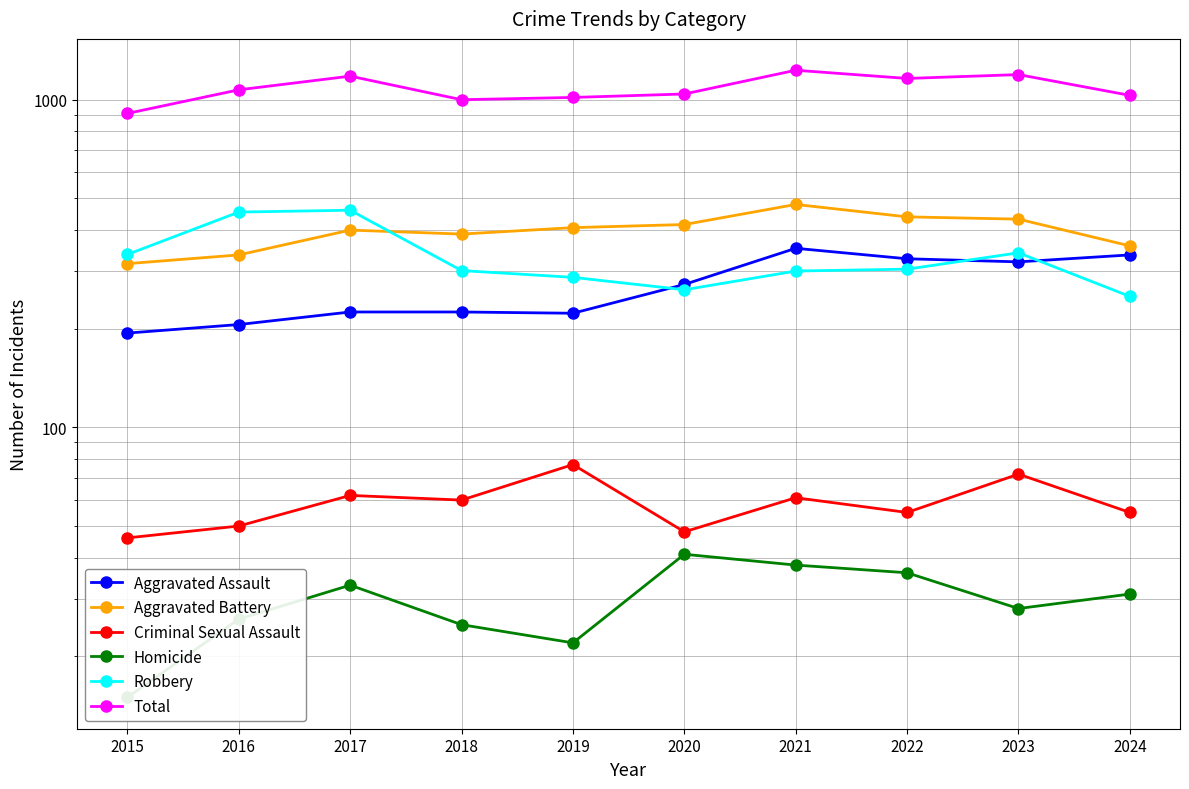

At which label does Robbery reach its peak?

2017